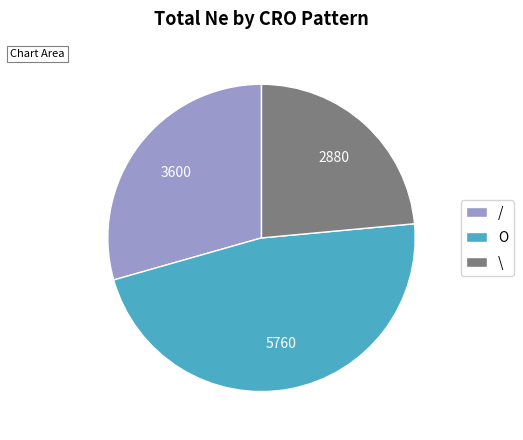

What is the ratio of the value at / to the value at O?

0.6